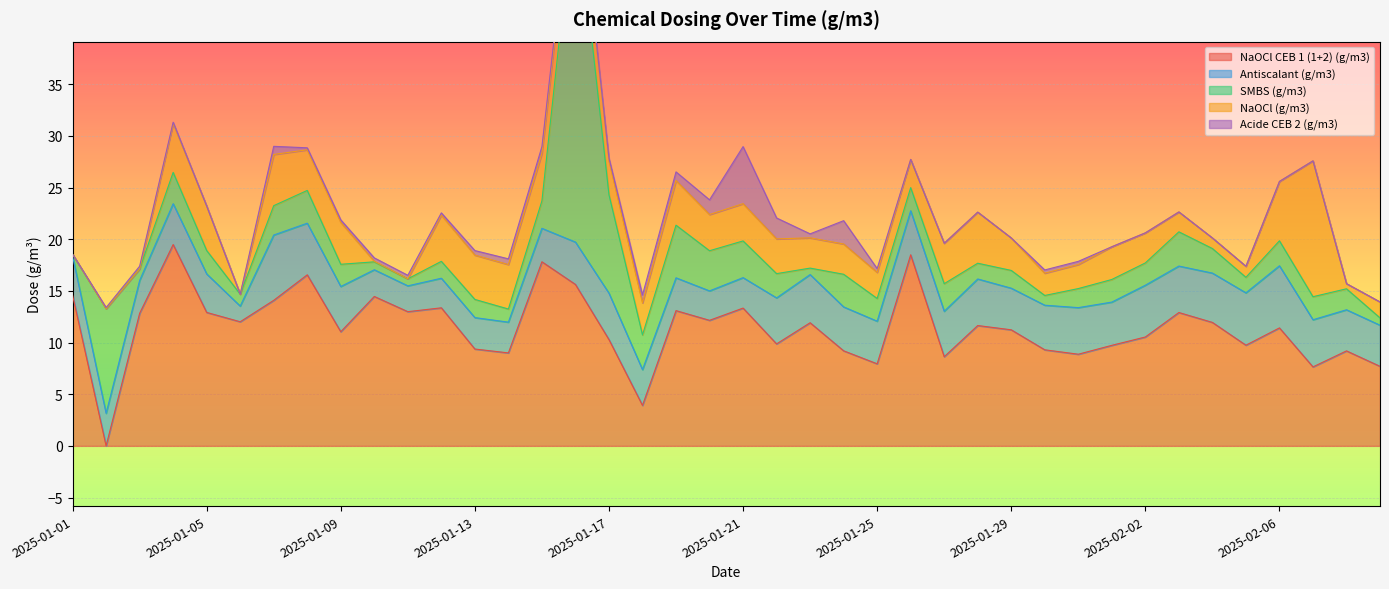

How many times do Antiscalant (g/m3) and NaOCl (g/m3) cross each other?

10